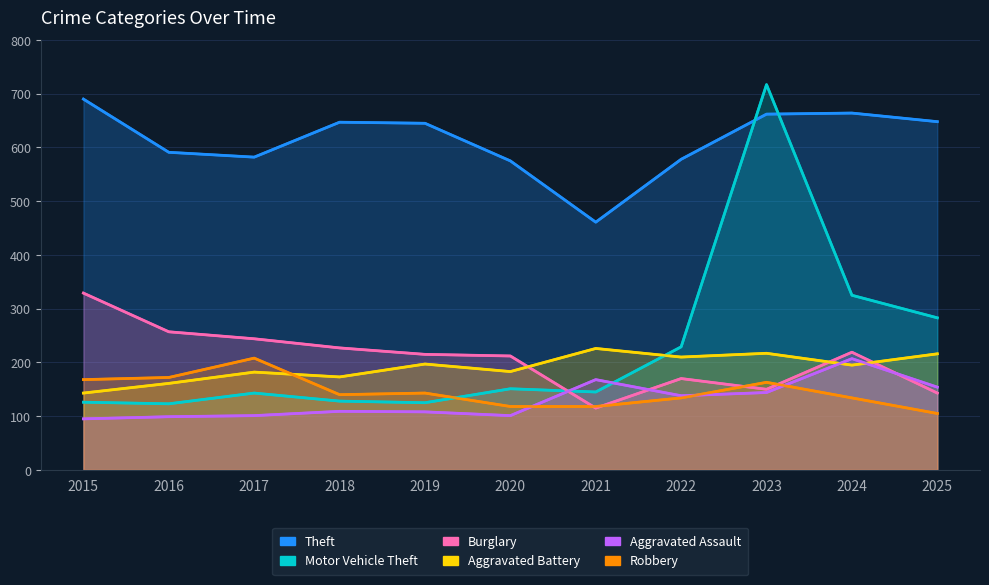

Which series has the widest spread of values?

Motor Vehicle Theft